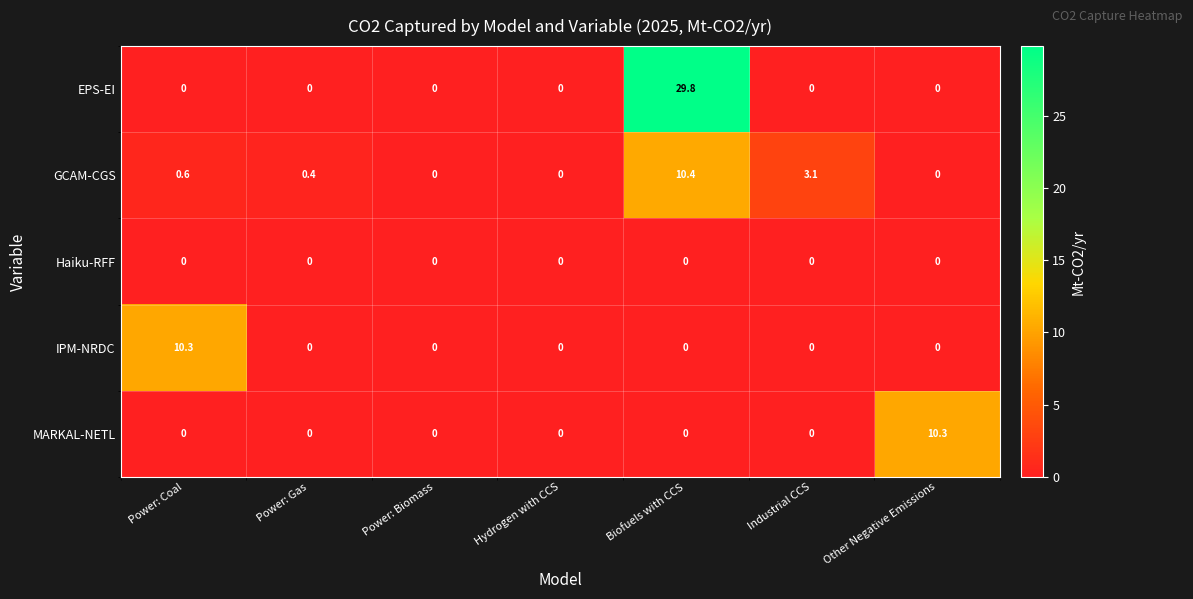

Which series has the widest spread of values?

EPS-EI